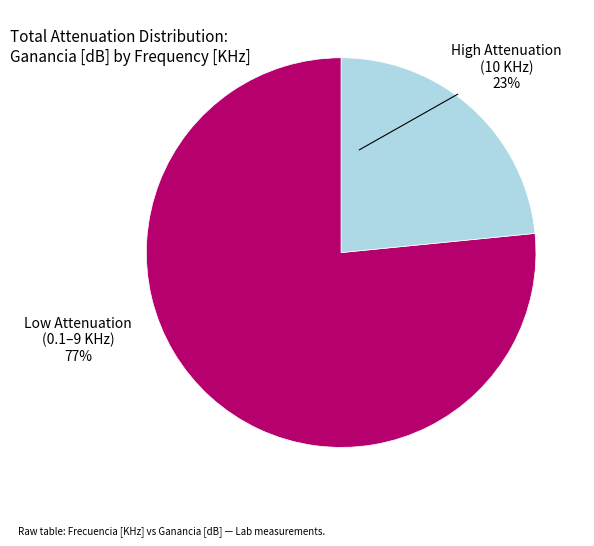

To the nearest percent, what is the average slice percentage?

50%